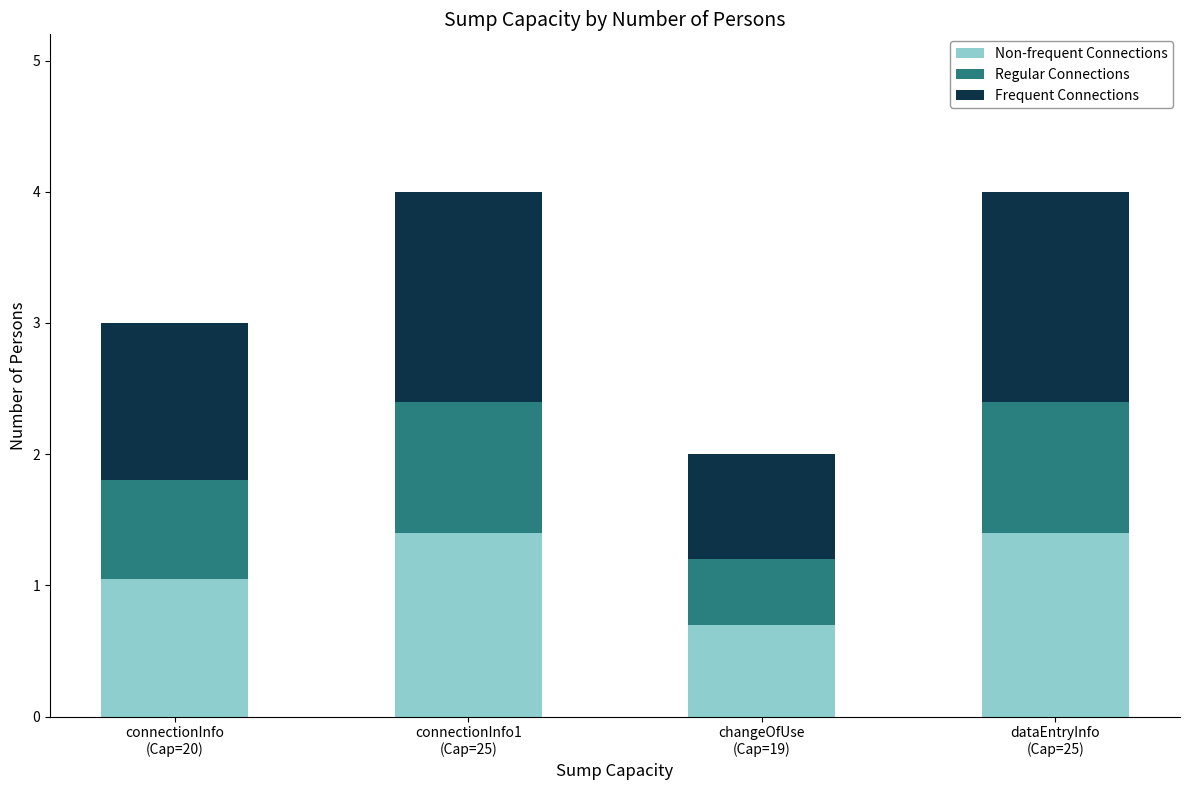

How many series are shown in this chart?

3